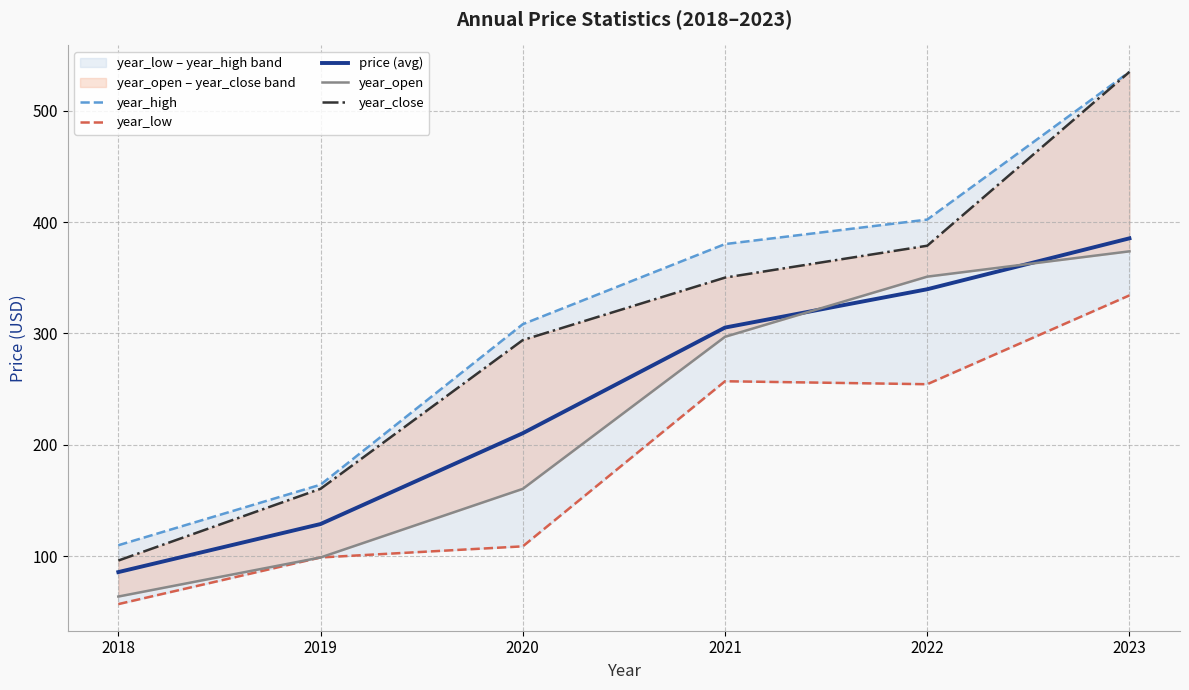

What is the total value across all series at 2022?

1726.4